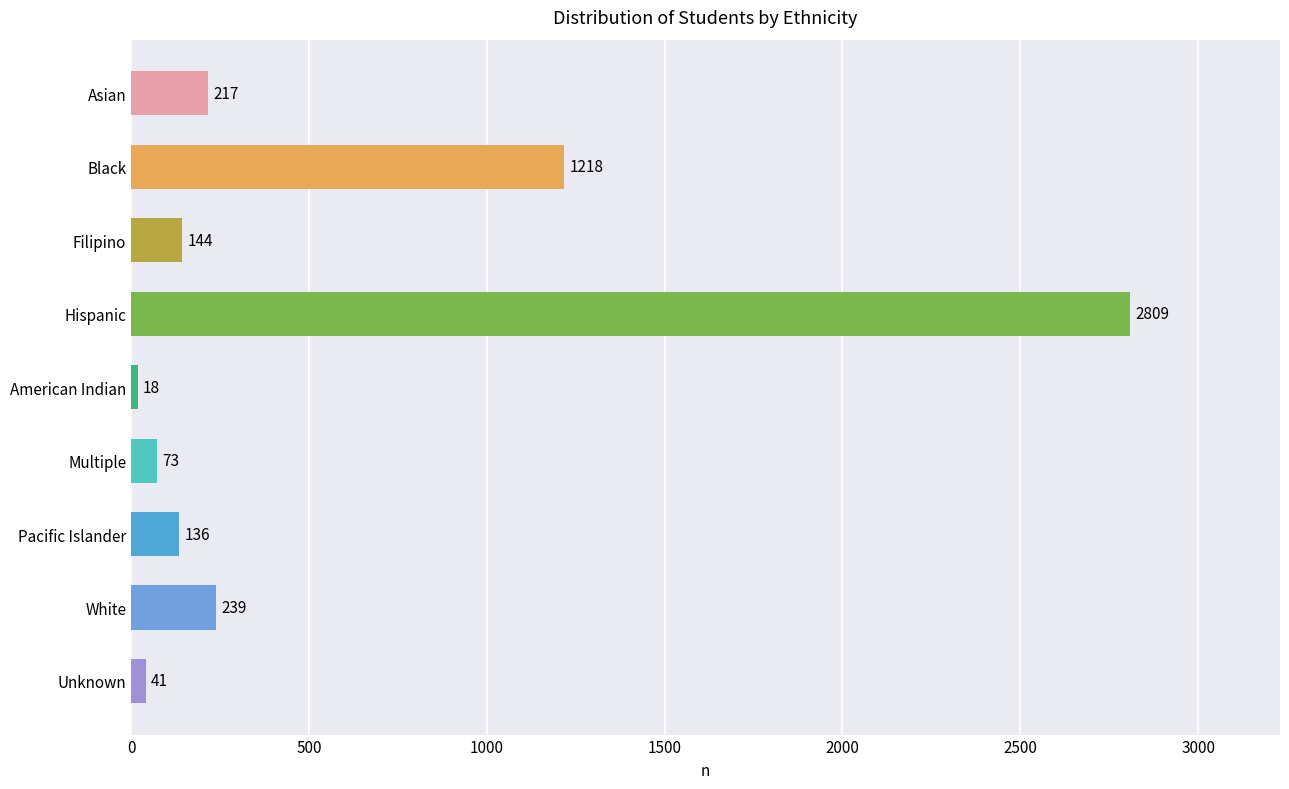

What is the ratio of the value at Hispanic to the value at Asian?

12.9